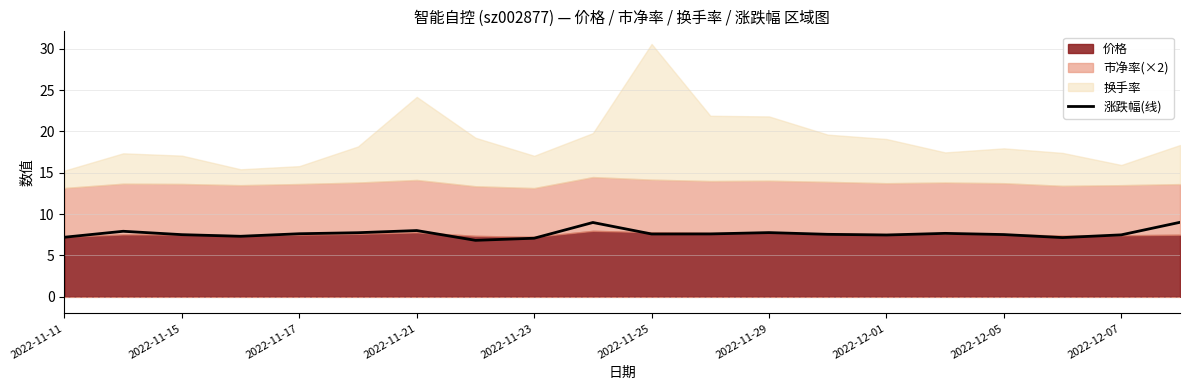

How many lines are shown in the chart?

1